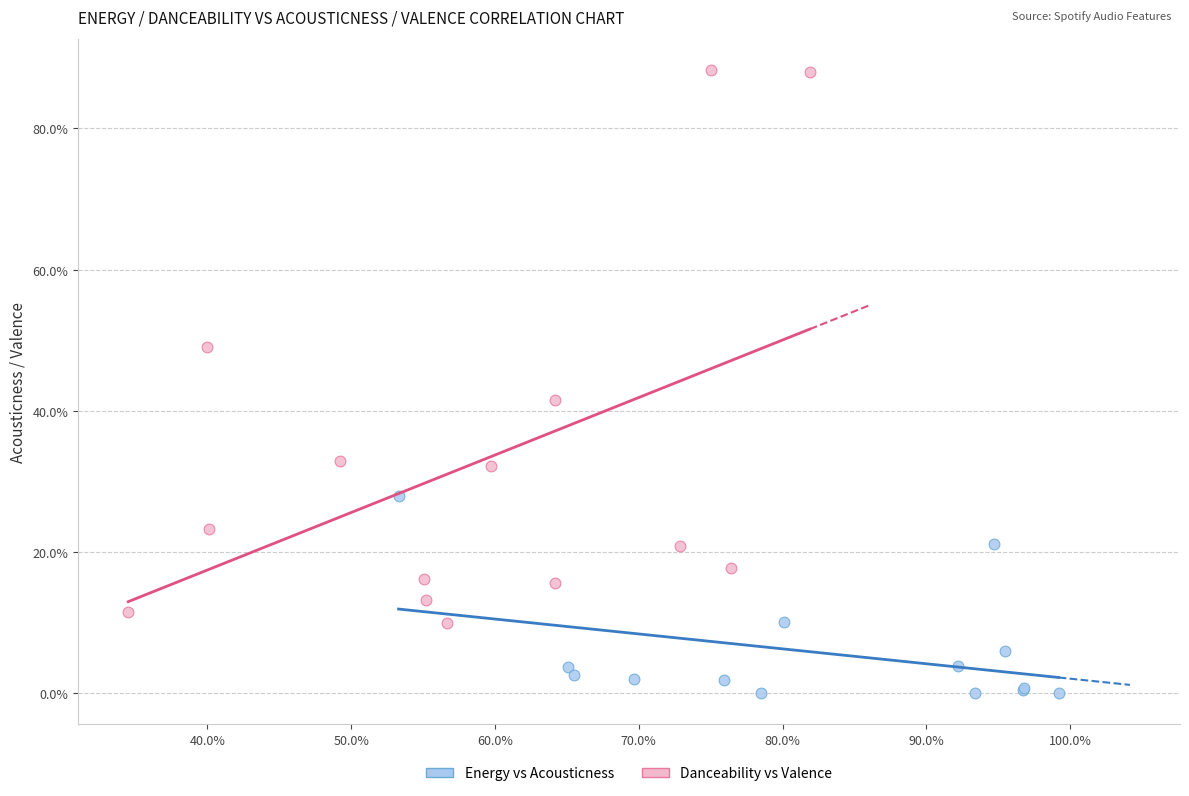

Which series contains the lowest Y value?

Energy vs Acousticness